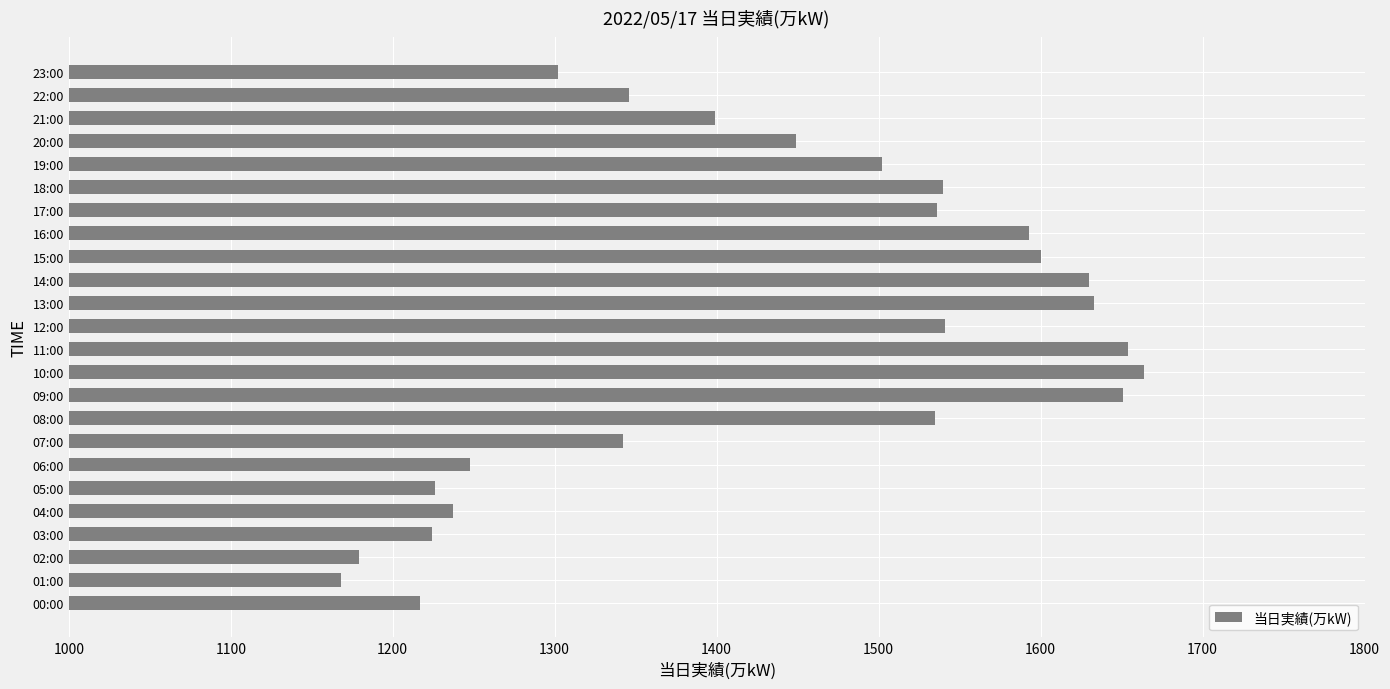

What is the change in value from 11:00 to 22:00?

-308